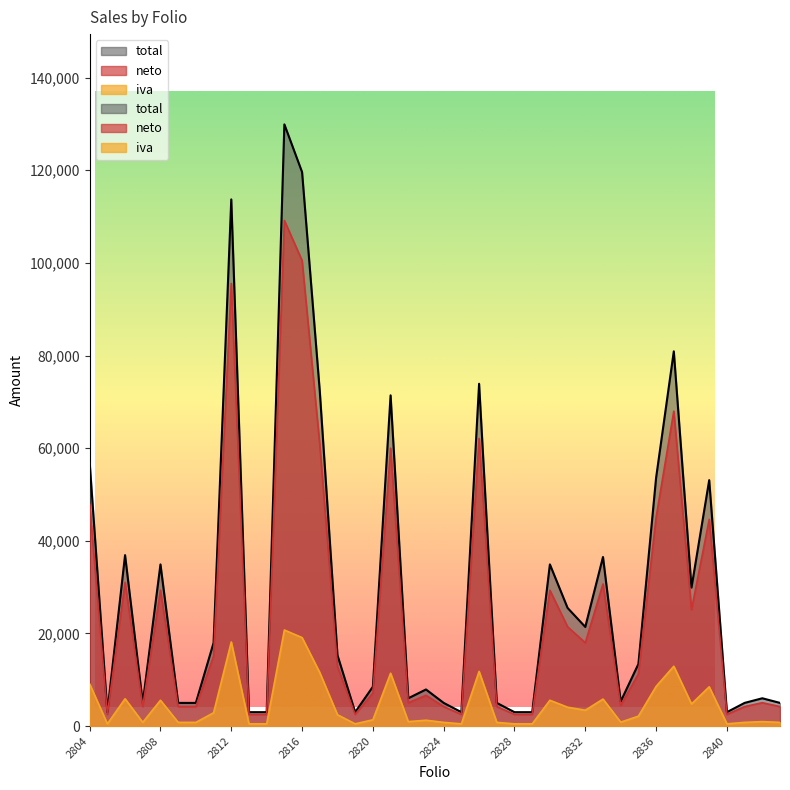

Reading left to right, what are all the values shown in this chart?

neto: 47815	2521	31008	4202	29328	4202	4202	15101	95546	2521	2521	109160	100504	60756	12857	2521	7143	60000	5042	6639	4202	2521	62101	4202	2521	2521	29328	21429	17983	30672	4454	11261	45042	67983	25126	44613	2521	4202	5042	4202
iva: 9085	479	5892	798	5572	798	798	2869	18154	479	479	20740	19096	11544	2443	479	1357	11400	958	1261	798	479	11799	798	479	479	5572	4071	3417	5828	846	2139	8558	12917	4774	8477	479	798	958	798
total: 56900	3000	36900	5000	34900	5000	5000	17970	113700	3000	3000	129900	119600	72300	15300	3000	8500	71400	6000	7900	5000	3000	73900	5000	3000	3000	34900	25500	21400	36500	5300	13400	53600	80900	29900	53090	3000	5000	6000	5000